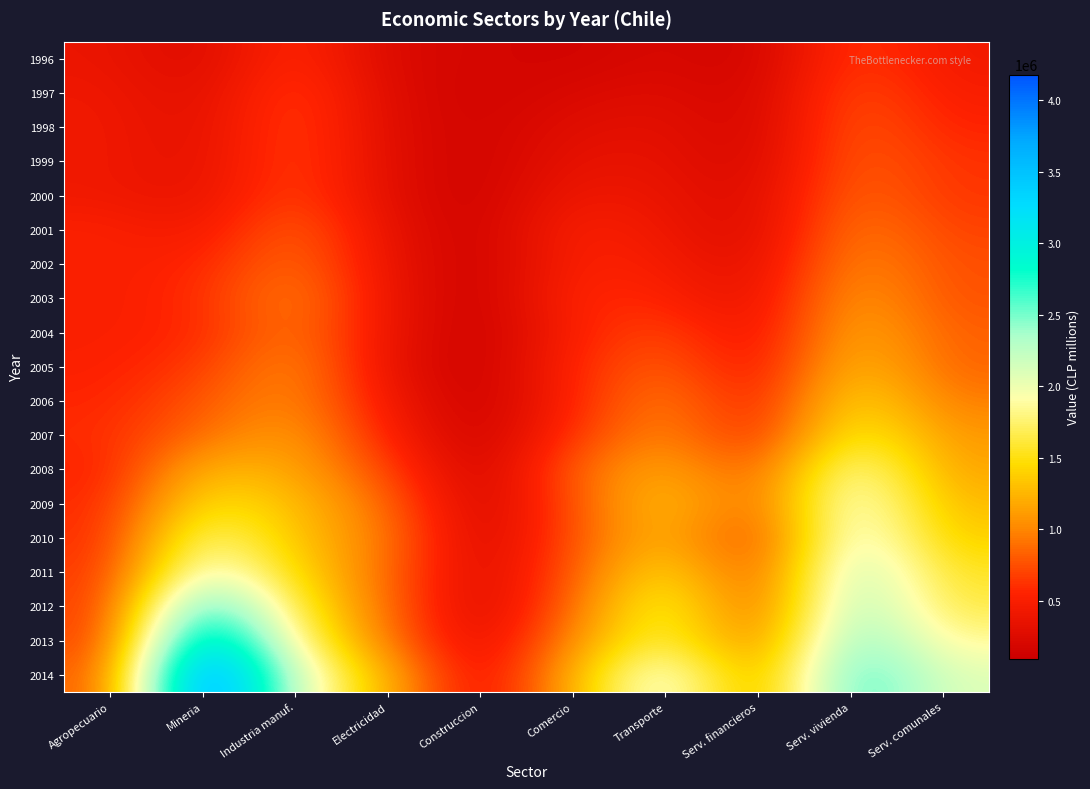

What is the total value across all series at Mineria?

23517638